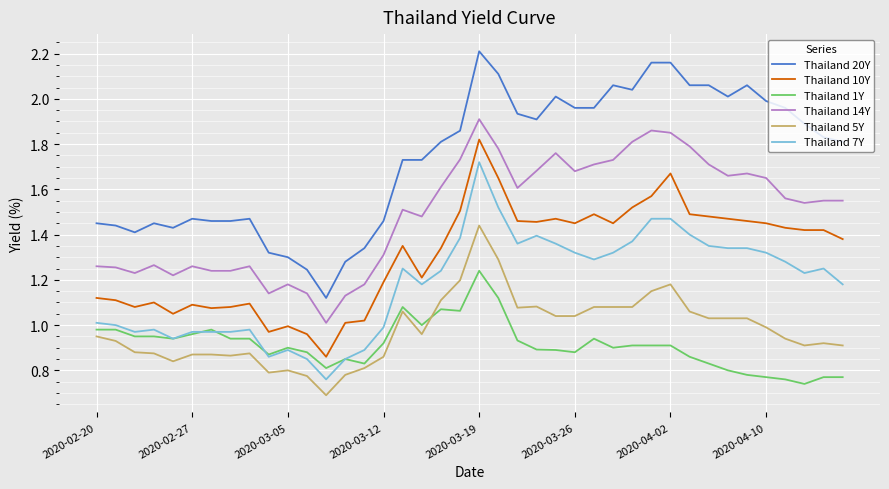

List the series in order of their peak value, highest first.

Thailand 20Y, Thailand 14Y, Thailand 10Y, Thailand 7Y, Thailand 5Y, Thailand 1Y